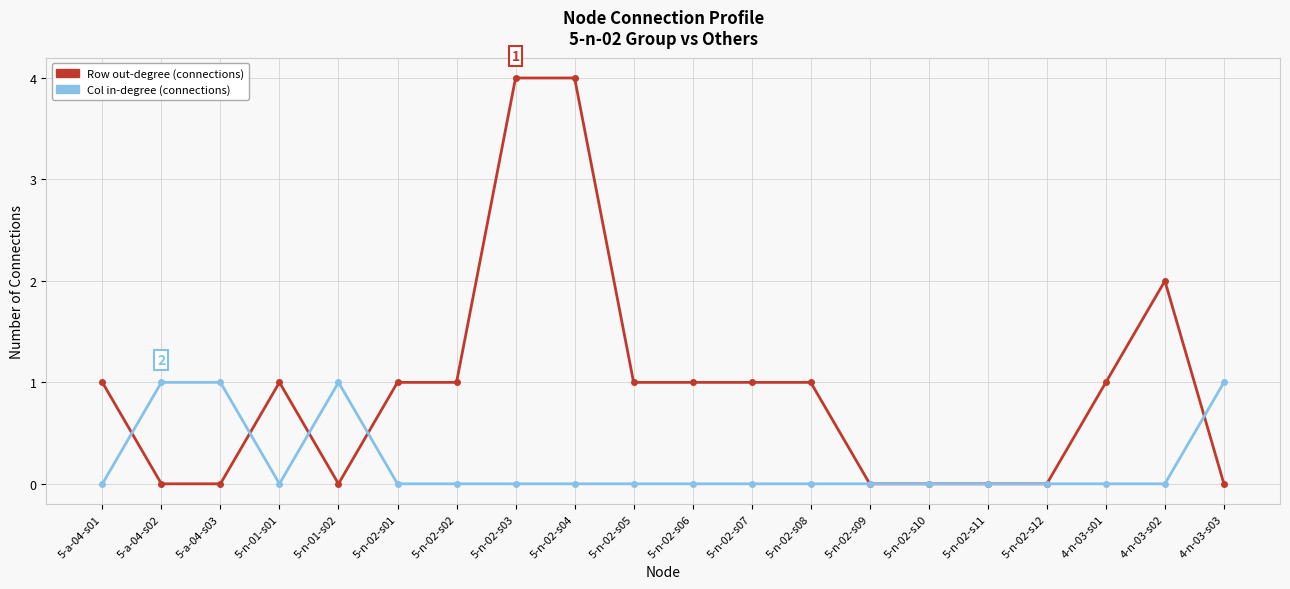

Which series has the largest total across all categories?

Row out-degree (connections)